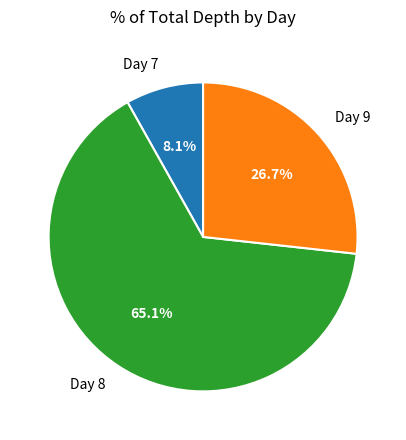

Rank the categories by value from lowest to highest.

Day 7, Day 9, Day 8